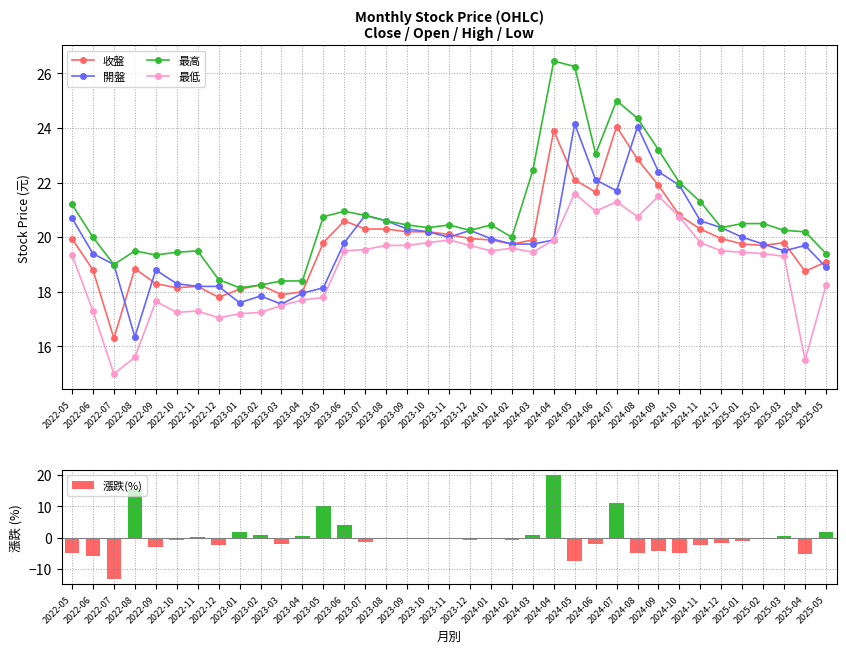

True or false: 最高 has a value of 4.3 at 2023-07.

False